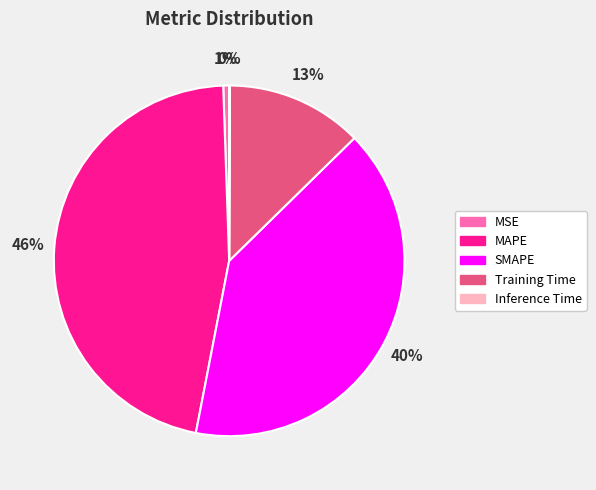

What percentage is the MAPE slice, to the nearest percent?

46%